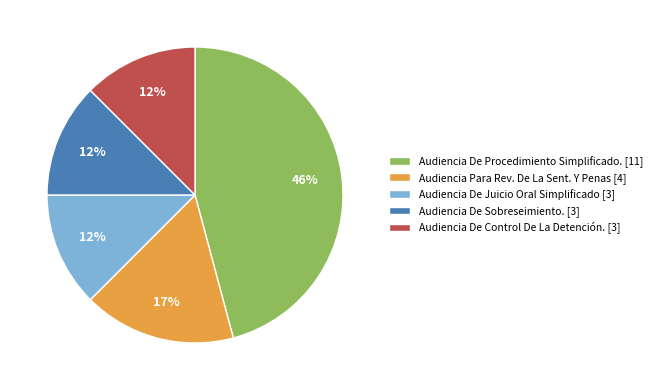

To the nearest percent, what is the combined percentage of Audiencia De Control De La Detención. [3] and Audiencia Para Rev. De La Sent. Y Penas [4]?

29%